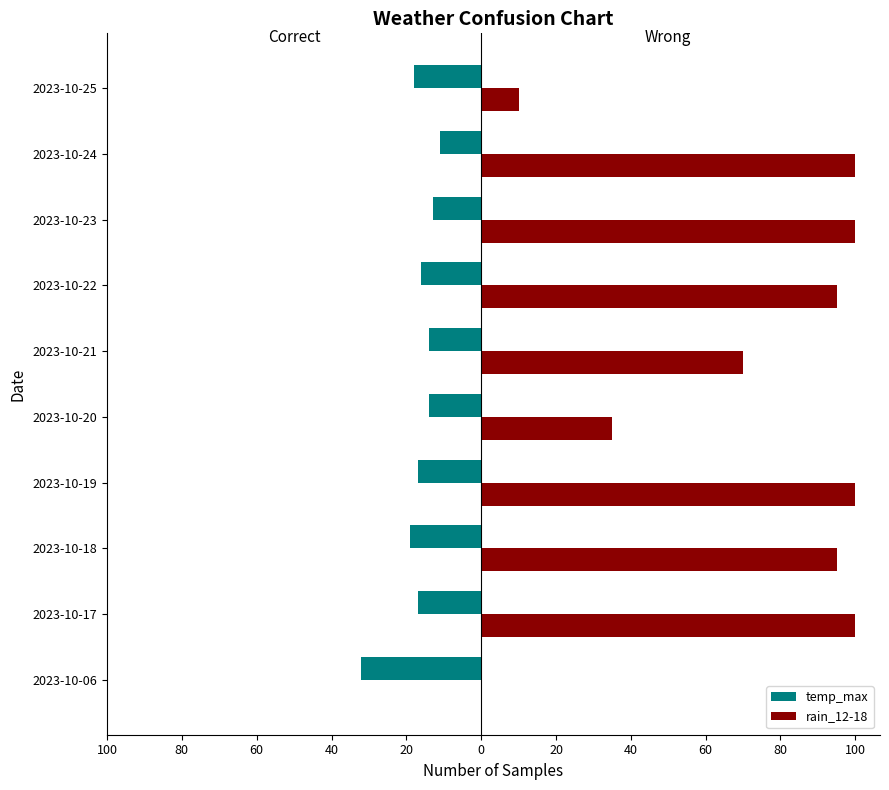

What is the label of the 6th bar from the right?

20